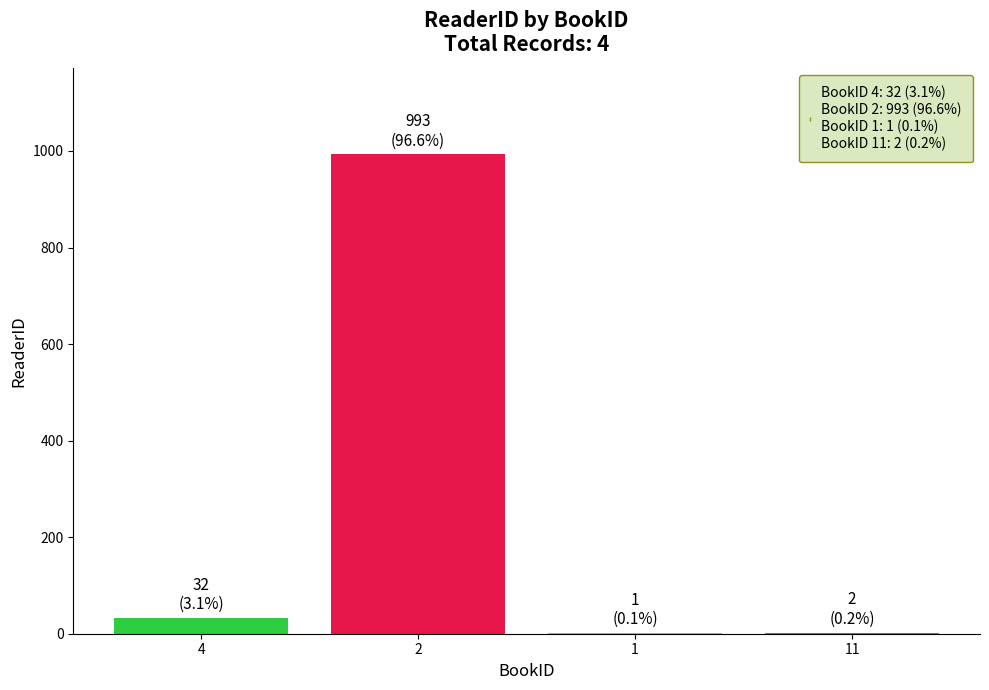

At which label is the value closest to 497?

4